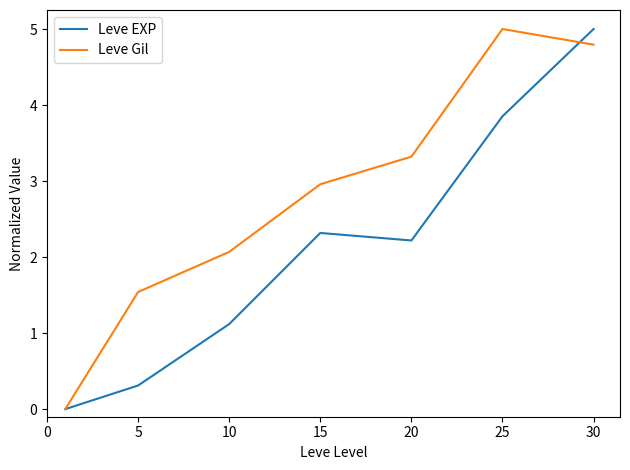

What are all the series names shown in the legend?

Leve EXP, Leve Gil